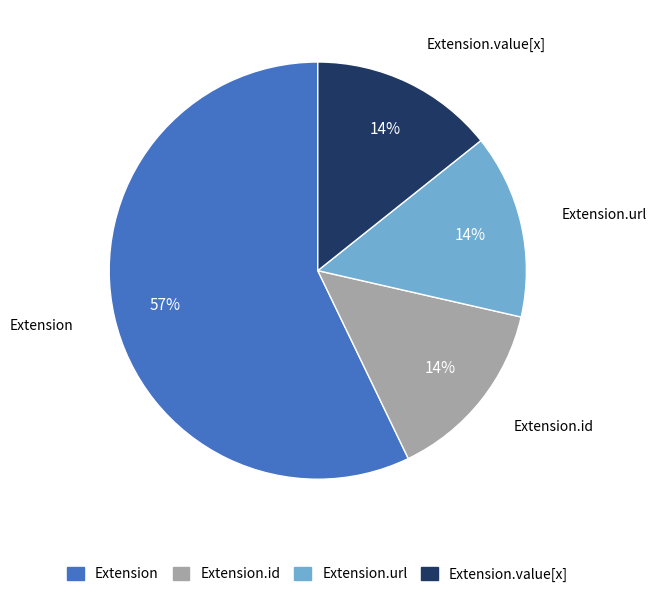

To the nearest percent, what percentage of the pie is Extension.url?

14%